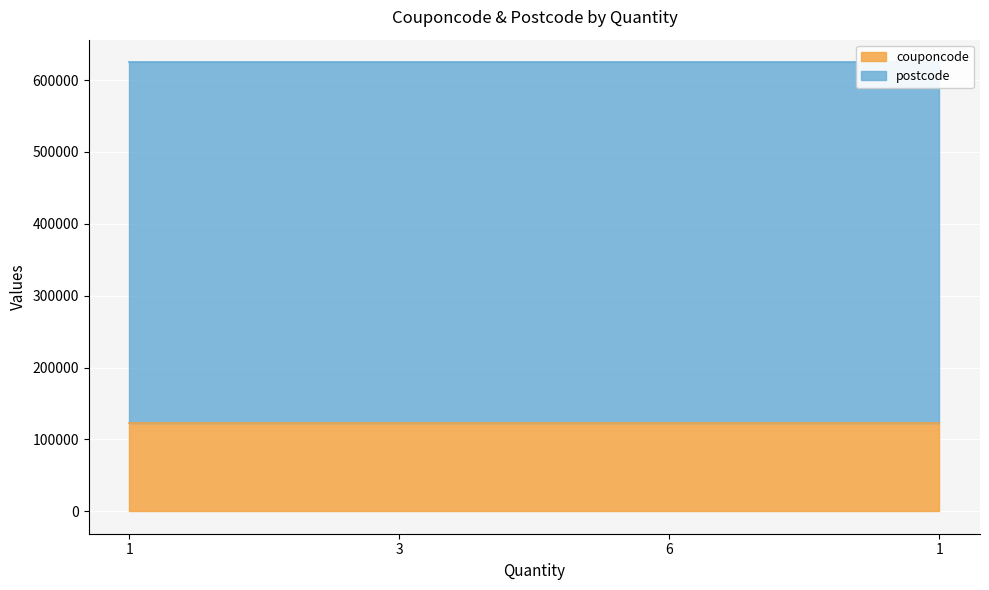

Reading right to left, what are all the values shown in this chart?

couponcode: 1=123456	6=123456	3=123456	1=123456
postcode: 1=501505	6=501505	3=501505	1=501505